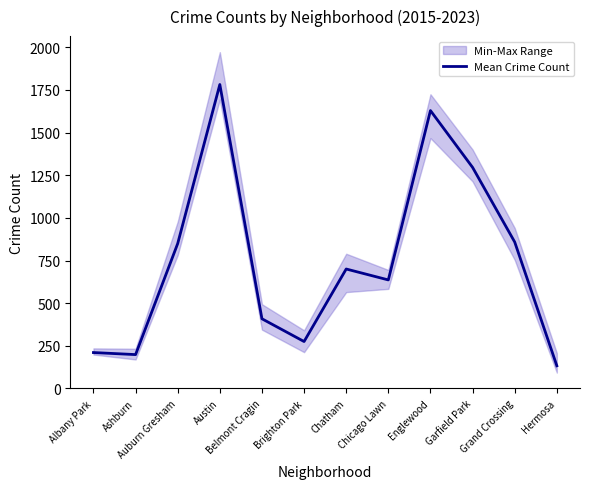

How many interior local valleys (lower than both neighbors) does the data have?

3